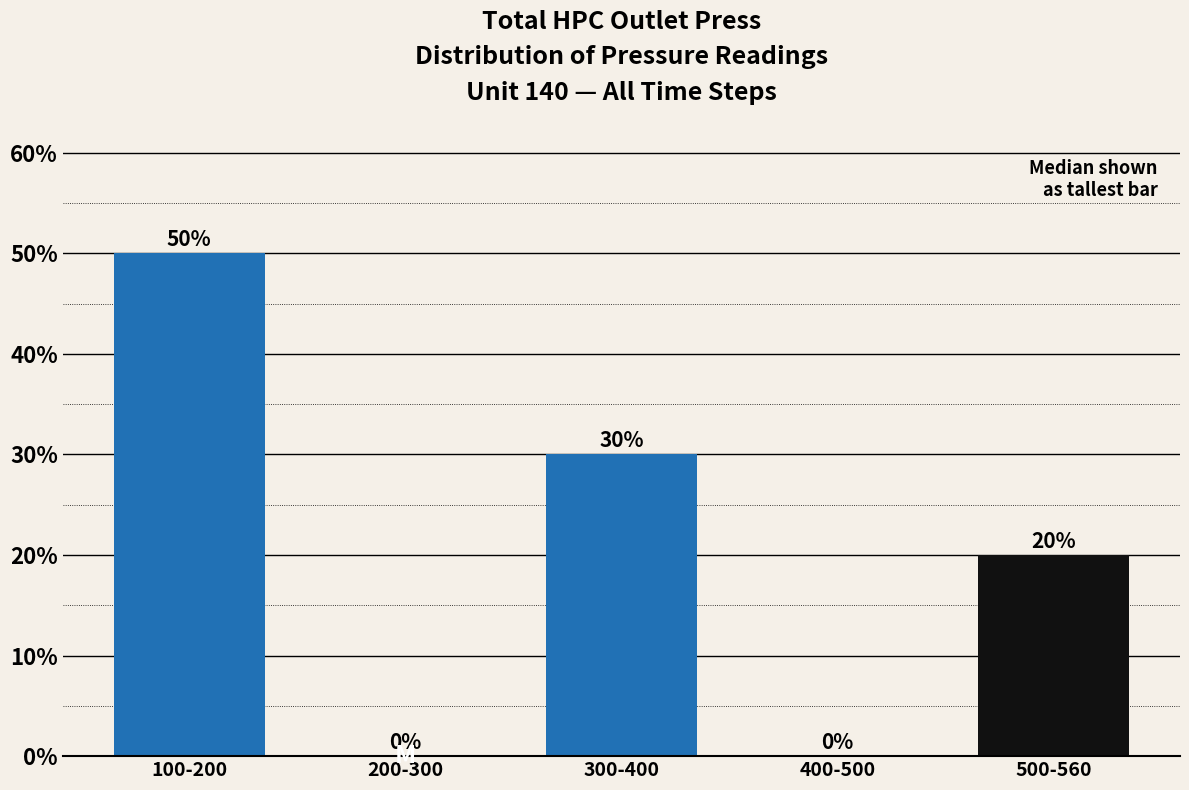

Reading left to right, extract all data points from this chart.

100-200=50	200-300=0	300-400=30	400-500=0	500-560=20